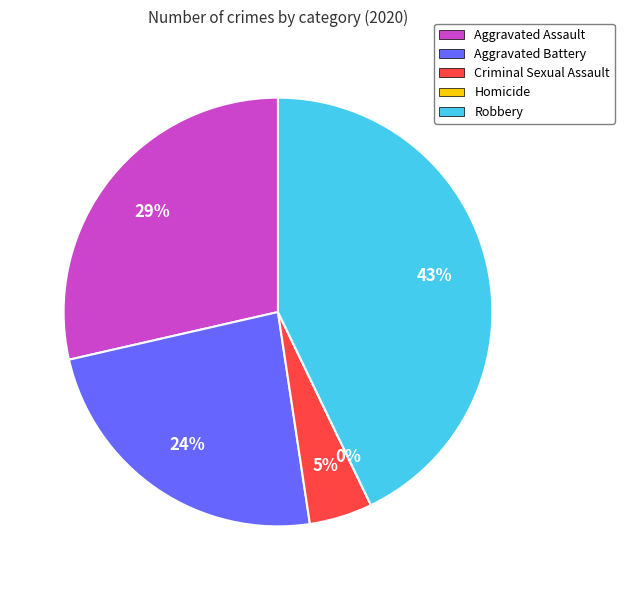

Is it true that Aggravated Battery is 24% of the pie?

True